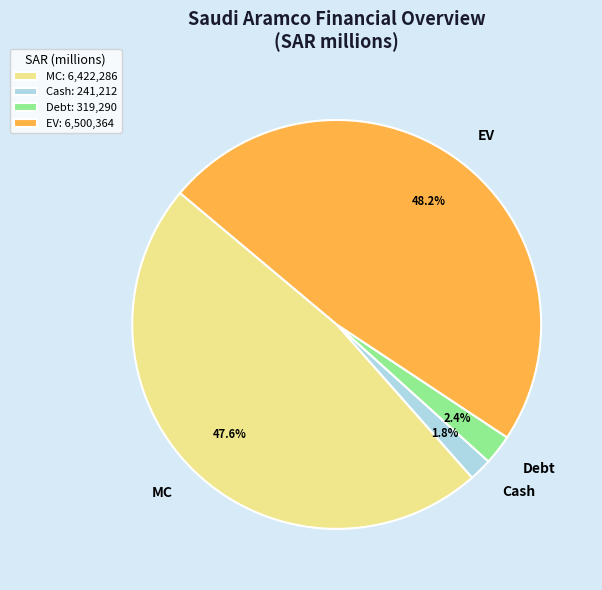

Count the number of slices in the pie.

4